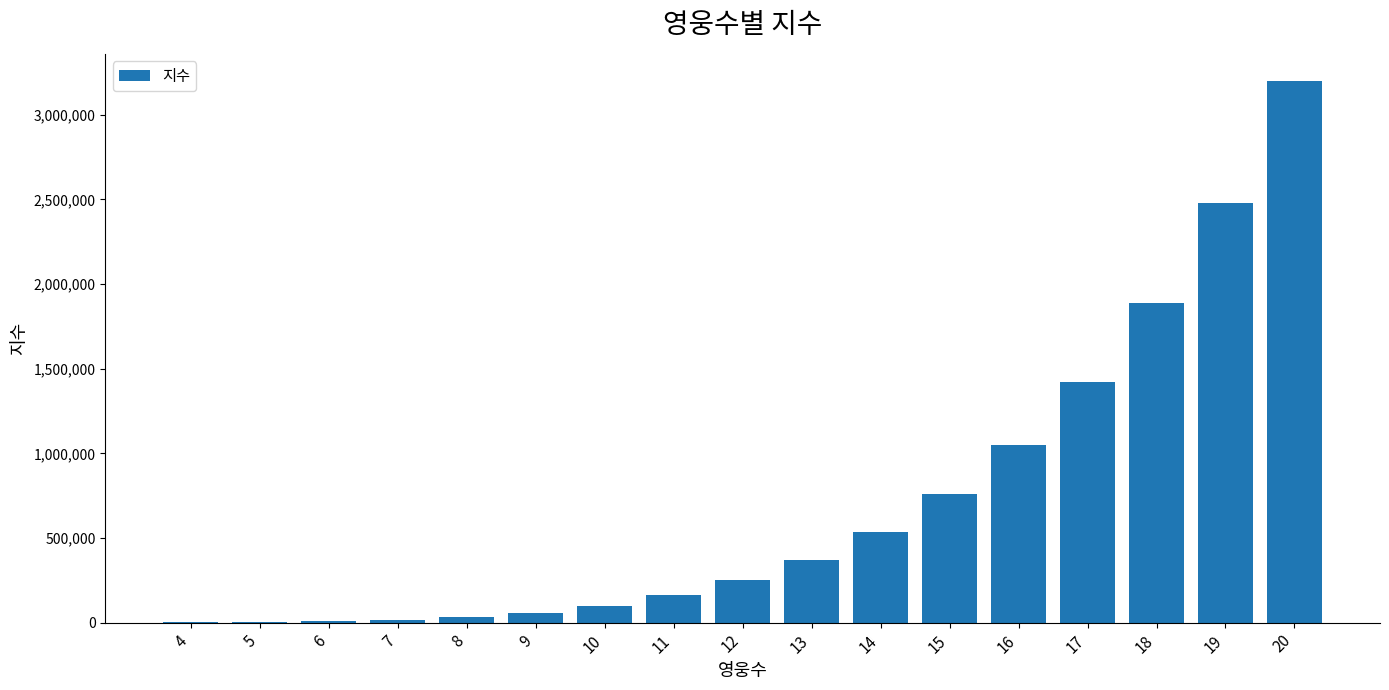

Is it true that the value at 10 is 100000?

True